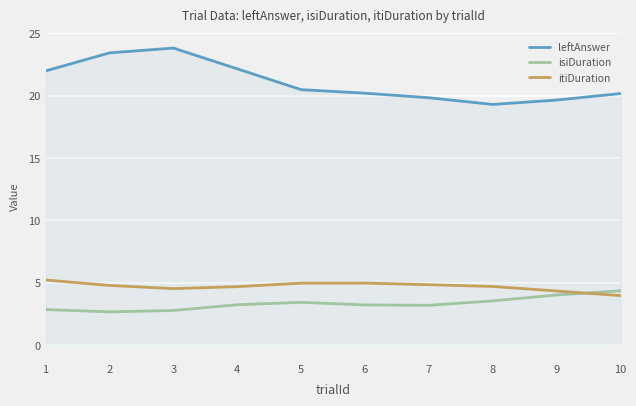

What is the approximate value of isiDuration at 4?

3.2